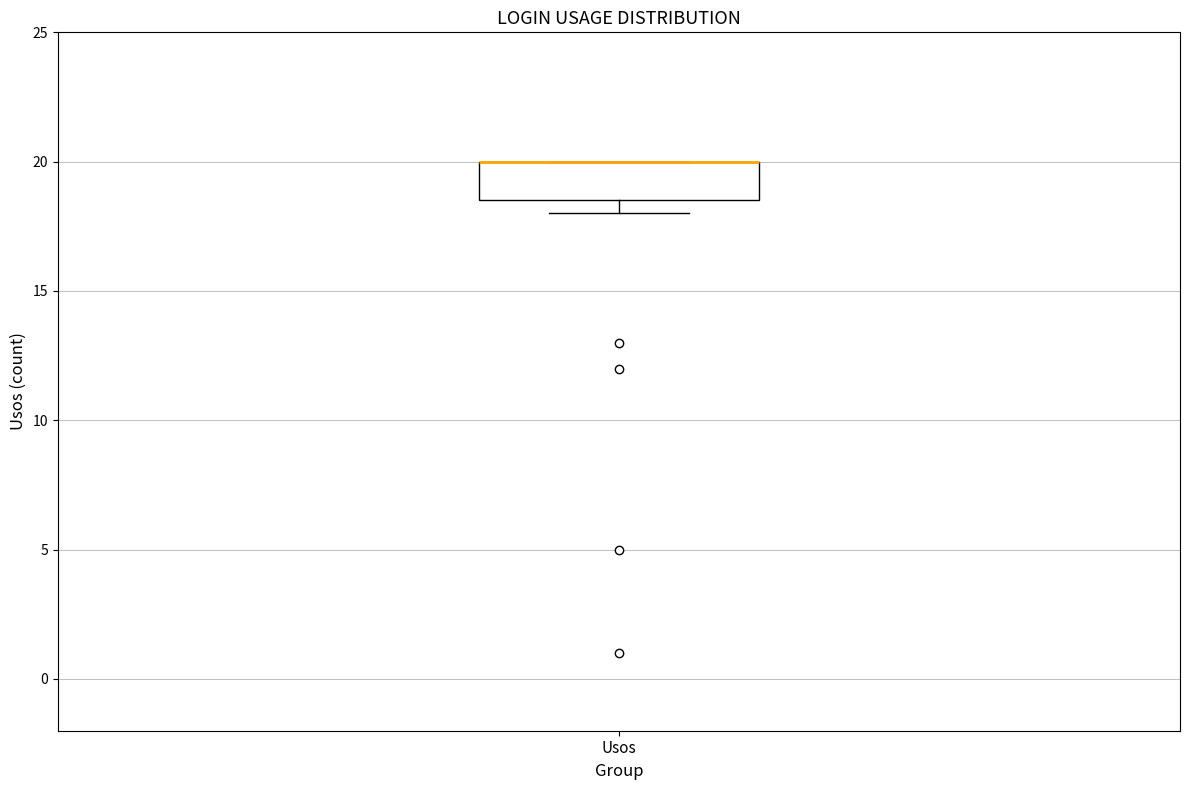

Where is the lower edge of the box for Usos on the y-axis? The values are not printed on the chart, so give them approximately, as read against the axis.

18.5